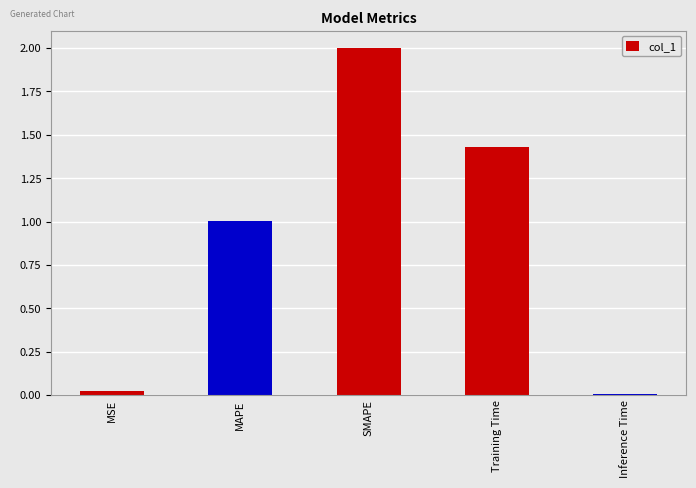

The value at SMAPE is 2.0. True or false?

True